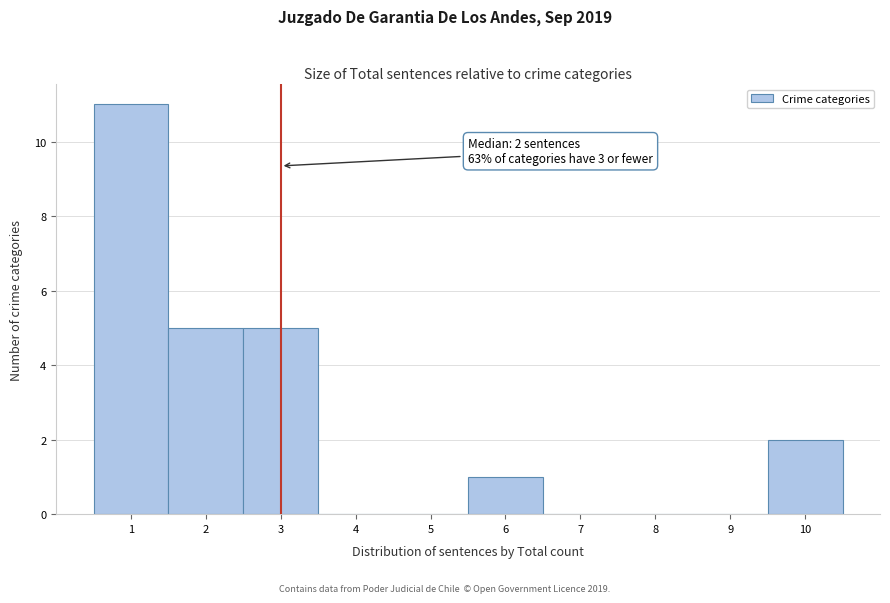

Which range on the x-axis has the tallest bar?

0.5 to 1.5